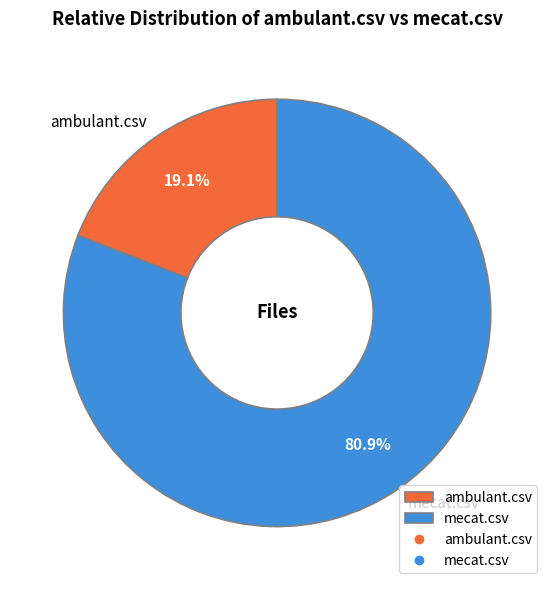

Between ambulant.csv and mecat.csv, which is larger?

mecat.csv